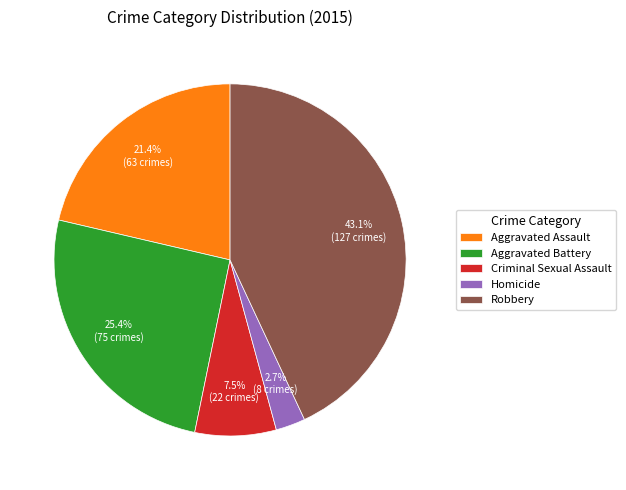

True or false: Aggravated Battery accounts for 32% of the total.

False